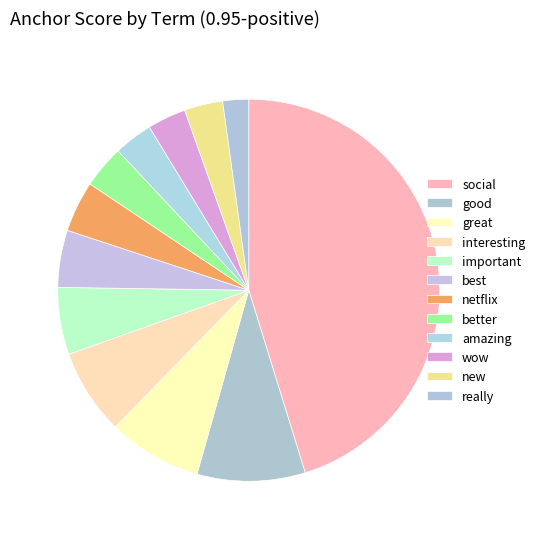

Which category has the smallest portion of the pie?

really